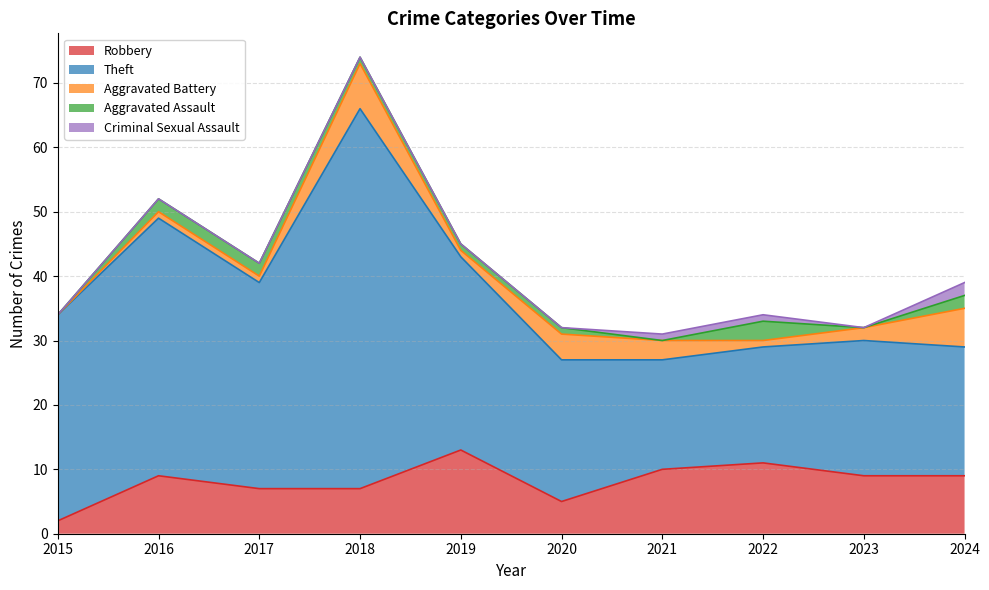

How many data points does each series have?

10